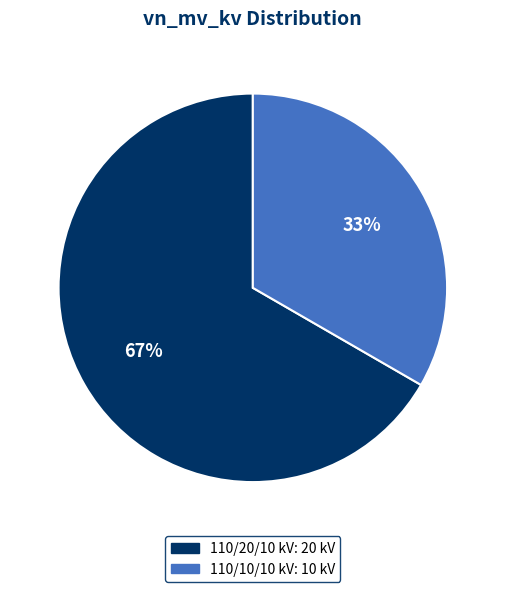

Is there a majority slice in this chart?

Yes